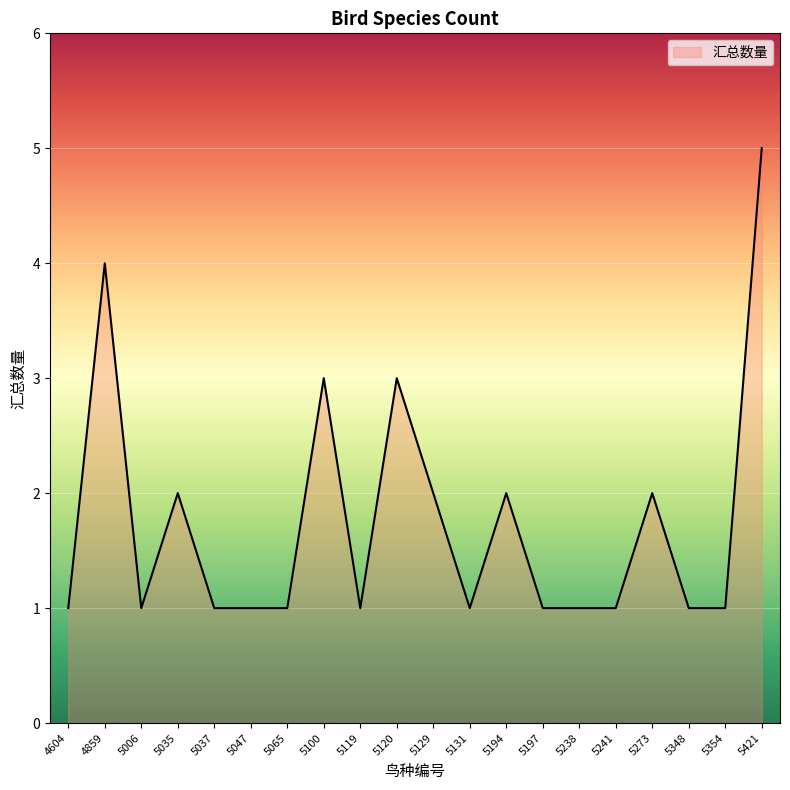

Between 5100 and 5119, which is larger?

5100